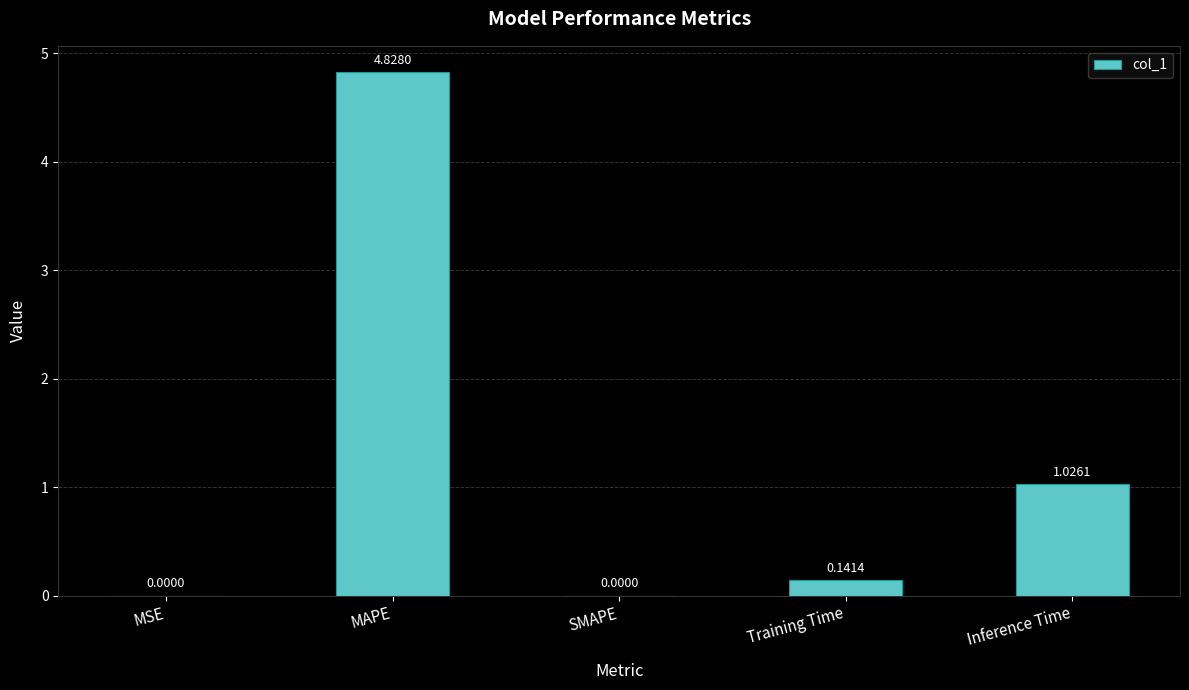

What is the sum of the values at Training Time and MAPE?

5.0